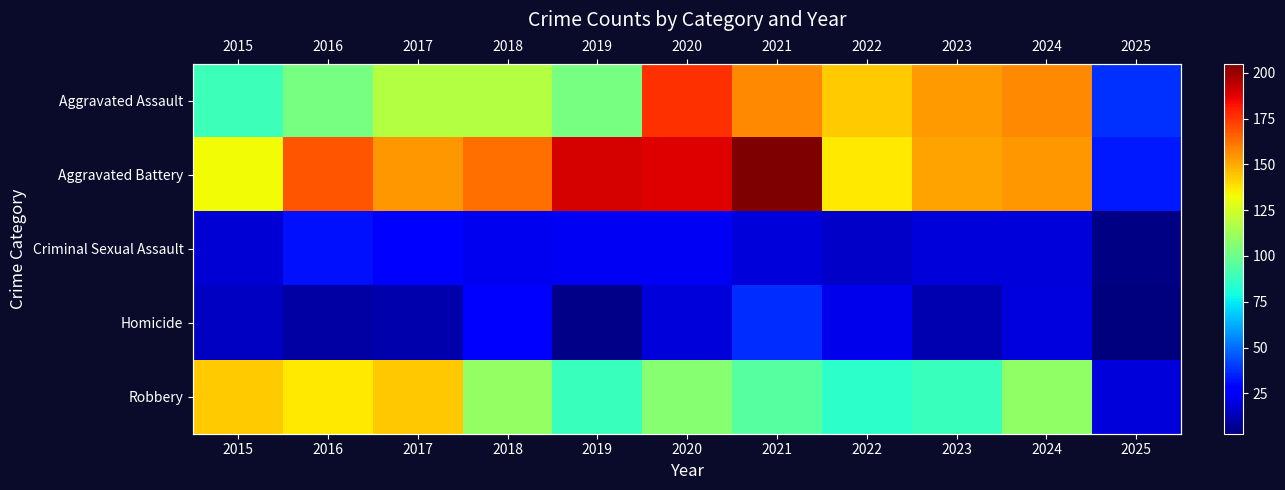

Count the number of data series in this chart.

5